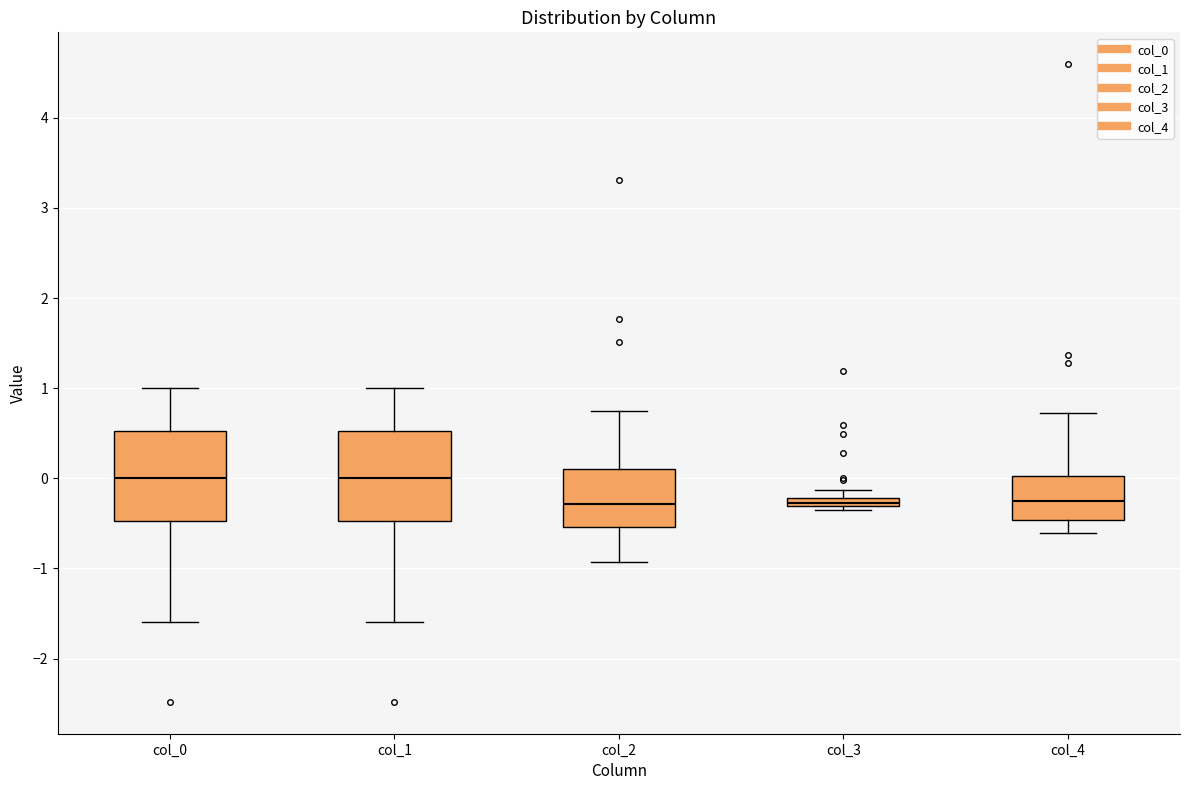

Where is the lower edge of the box for col_3 on the y-axis? The values are not printed on the chart, so give them approximately, as read against the axis.

-0.3